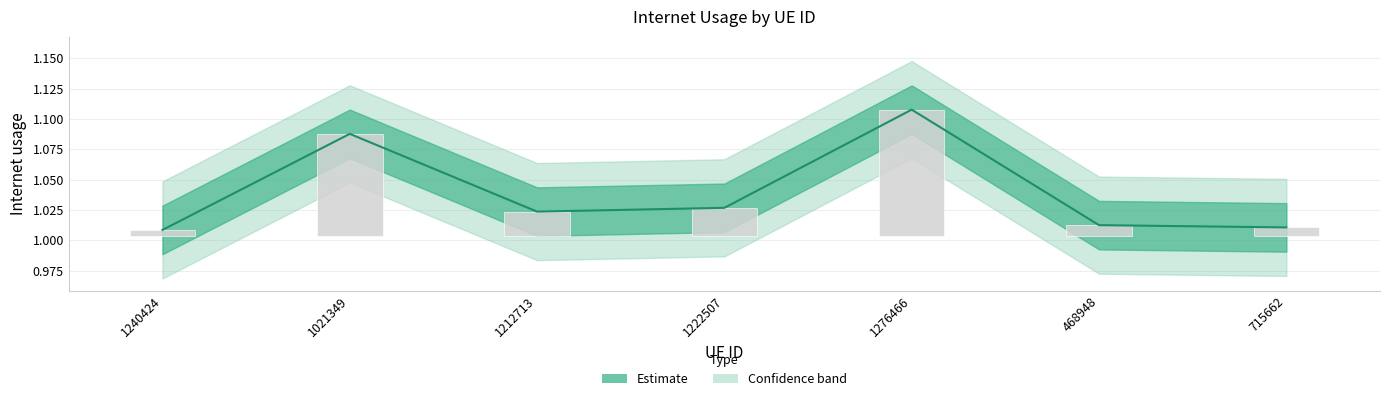

Is it true that the value at 468948 is 1.0?

True